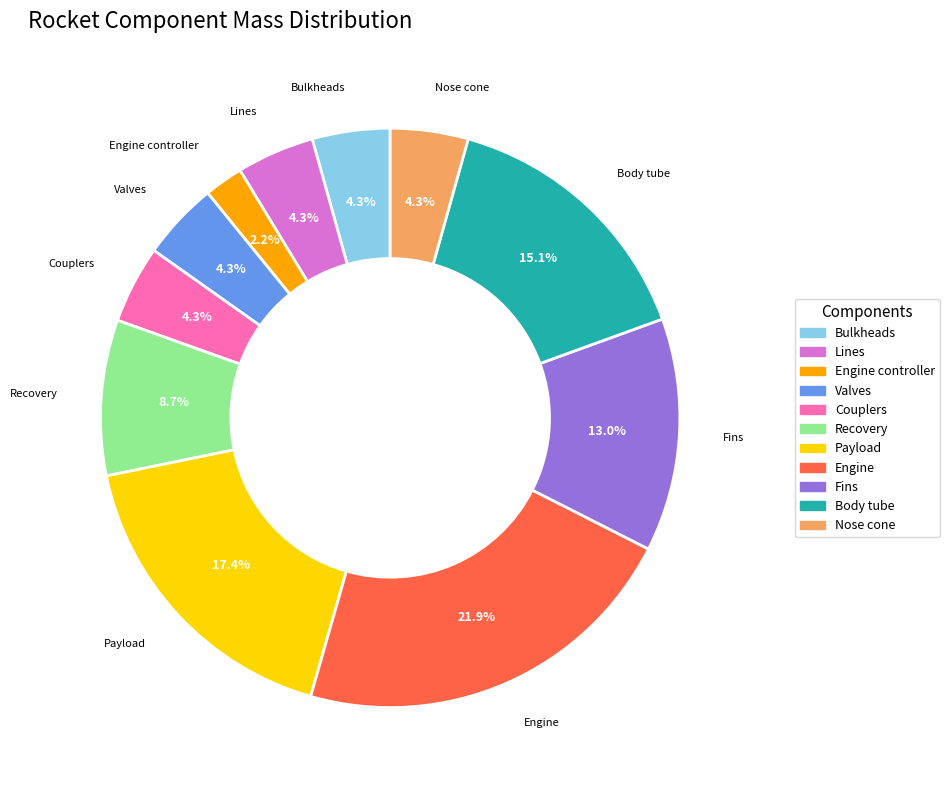

Do Fins and Body tube together represent more than half of the pie?

No